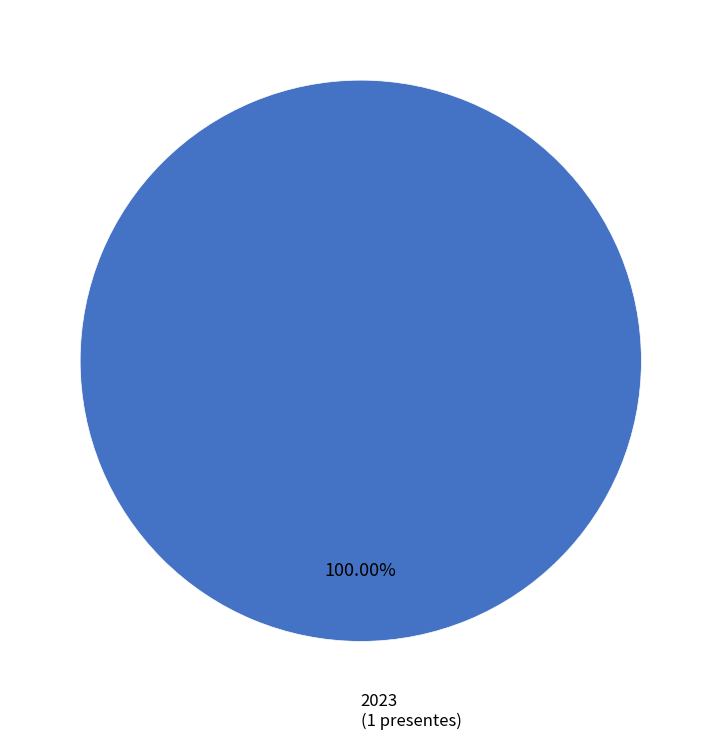

Does any single category account for the majority?

Yes